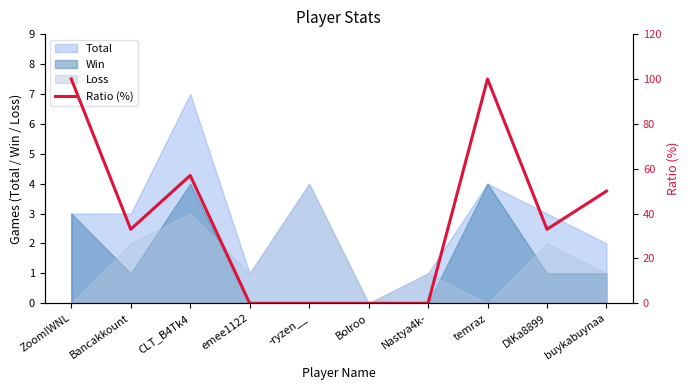

How many values are below 33?

4